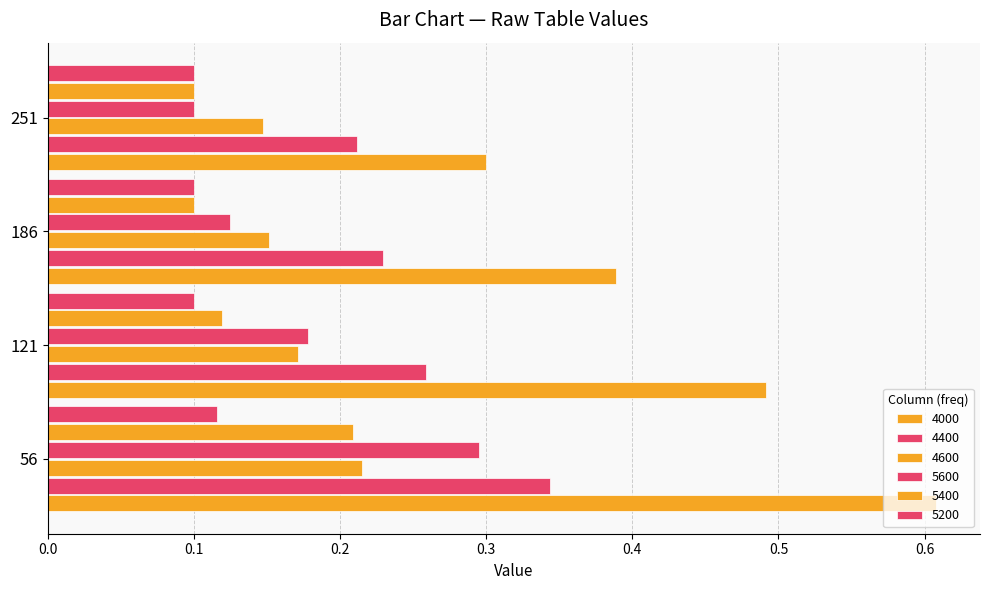

How many data points does each series have?

4